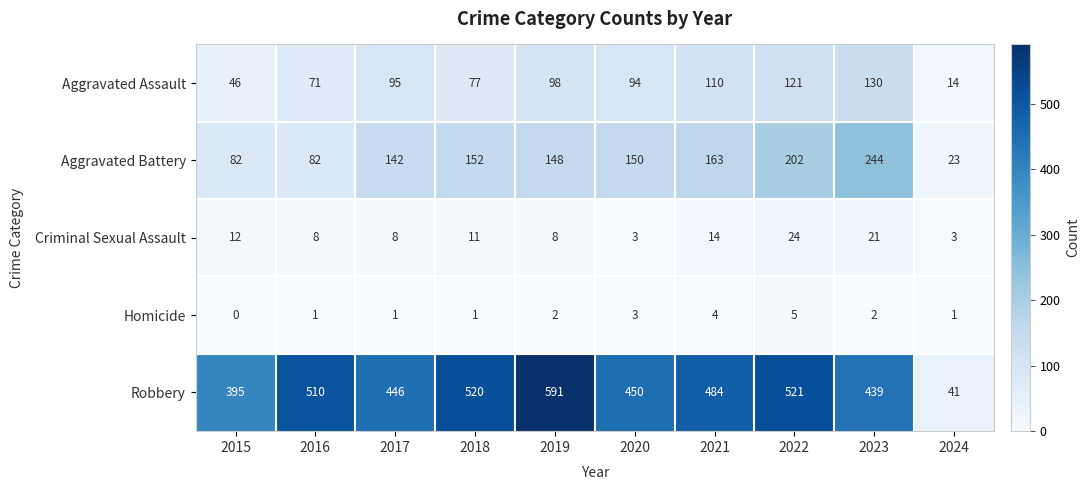

Which series has the largest total across all categories?

Robbery